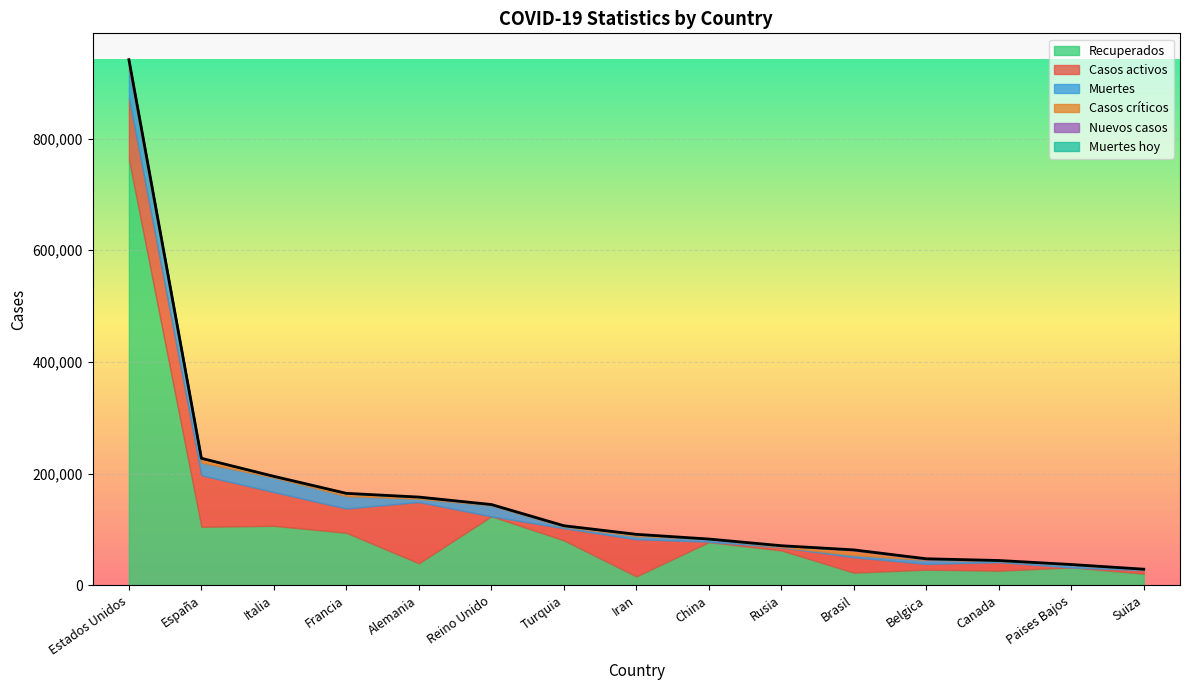

Which series ends up on top after the final intersection of Muertes and Casos activos?

Casos activos